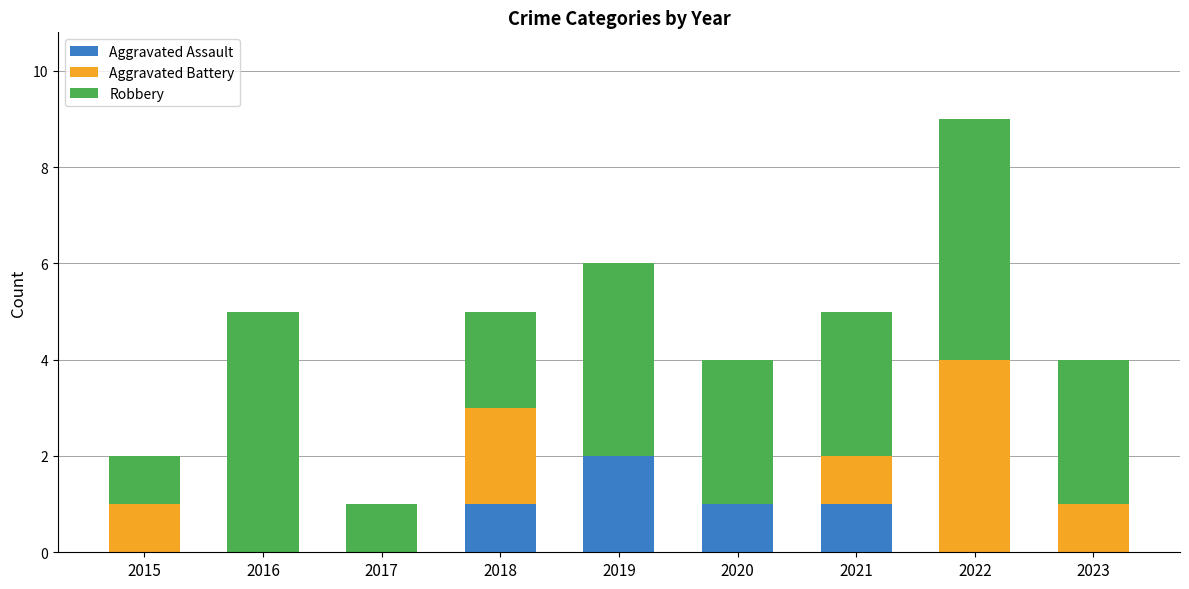

Count the number of categories in the chart.

9